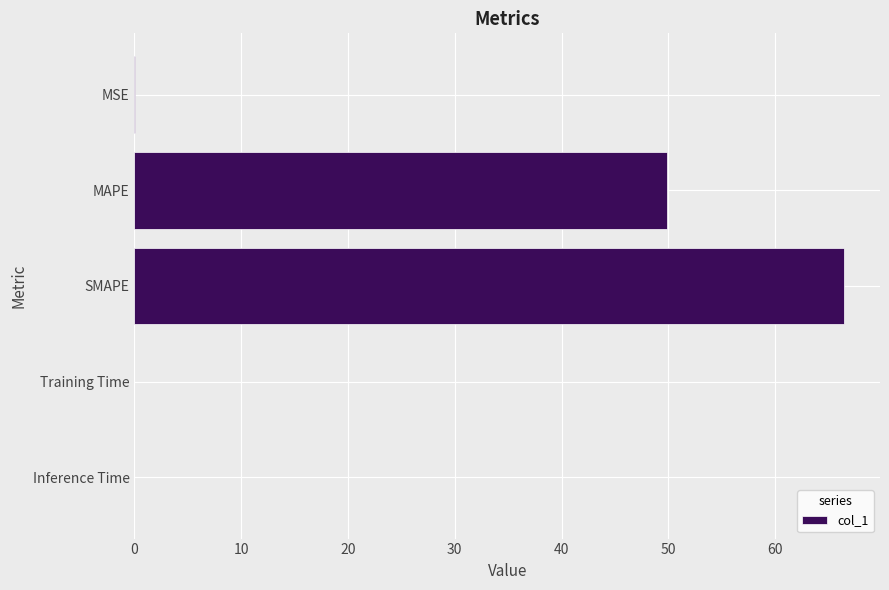

What is the maximum value shown in the chart?

66.5